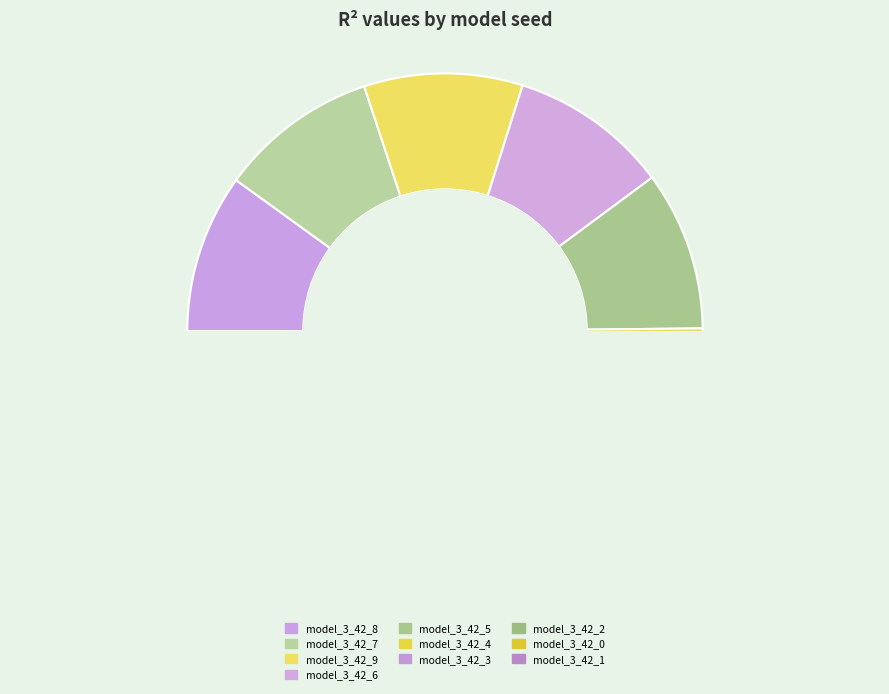

Does model_3_42_6 account for over 50% of the chart?

No